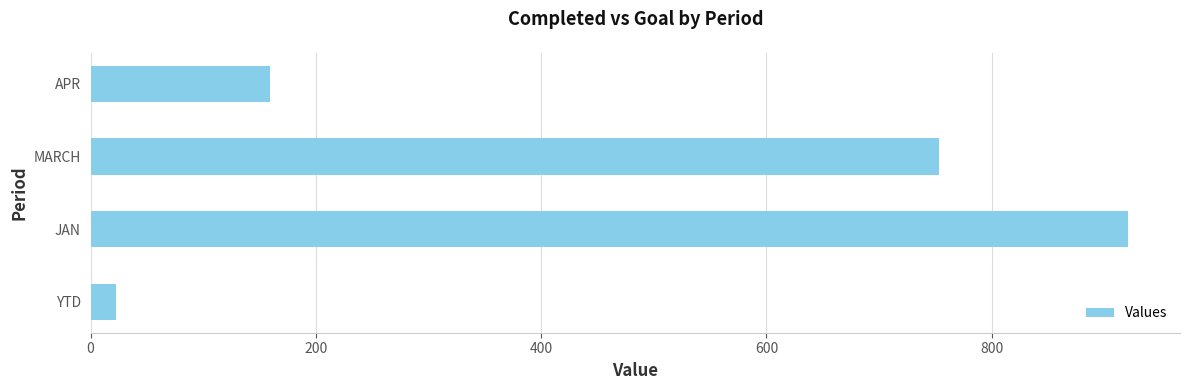

The chart shows a value of 572 at JAN. True or false?

False